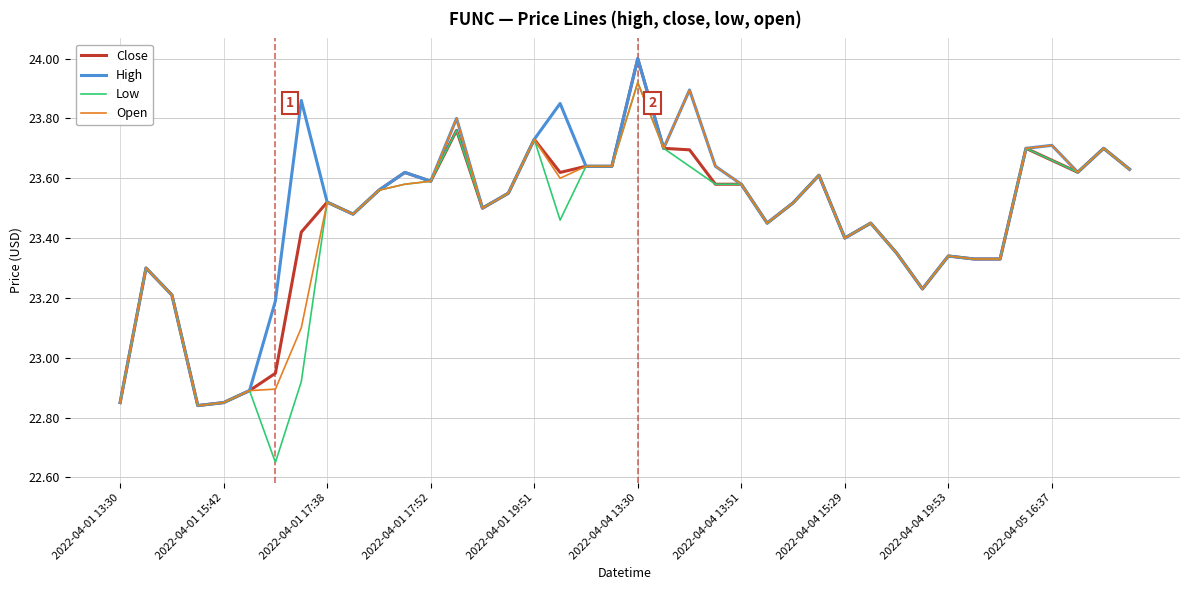

What is the difference between the maximum and minimum values in the Low series?

1.3